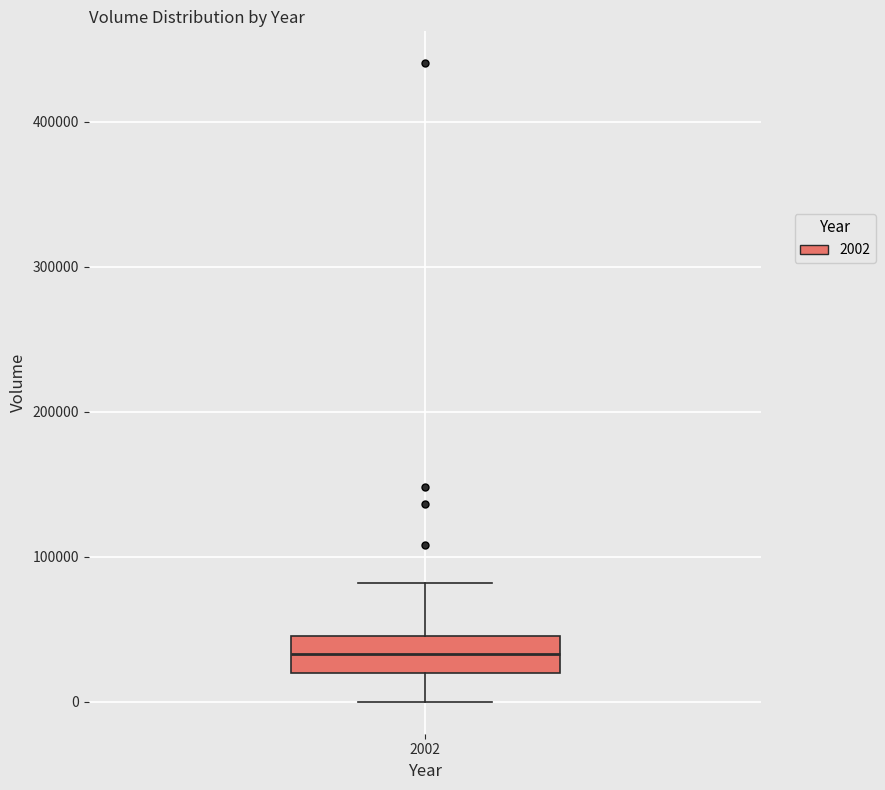

Read this box plot against the y-axis: the position of the median line, the range covered by the box, and the ends of both whiskers. The values are not printed on the chart, so give them approximately, as read against the axis.

median 30000, box 20000 to 50000, whiskers 0 to 80000